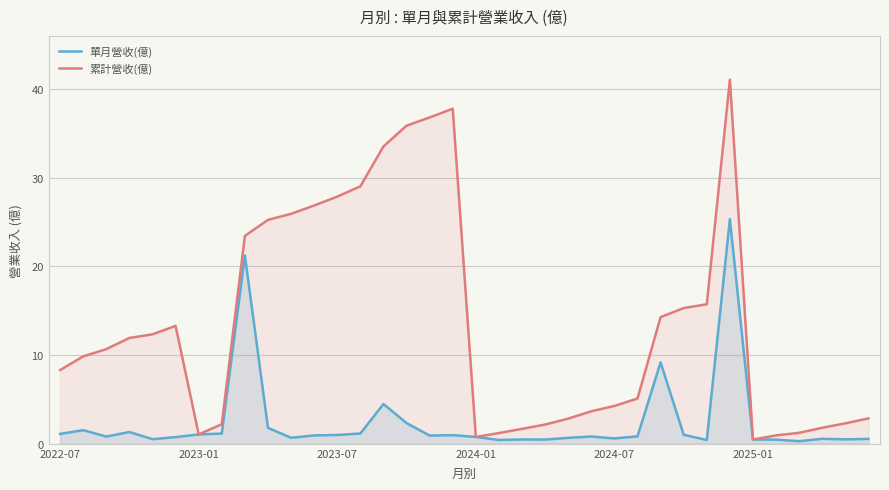

How many interior local peaks does the 單月營收(億) series have?

10